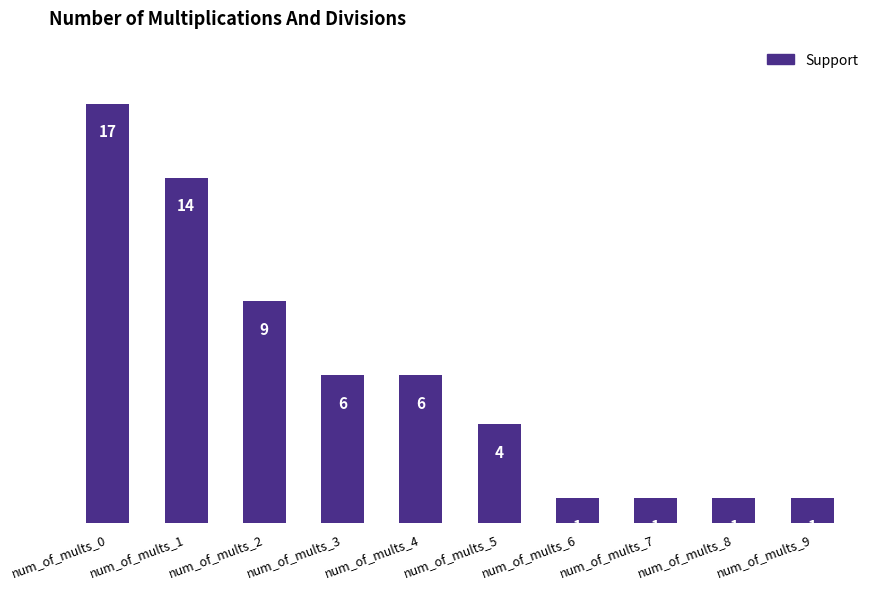

The value at num_of_mults_4 is 6. True or false?

True